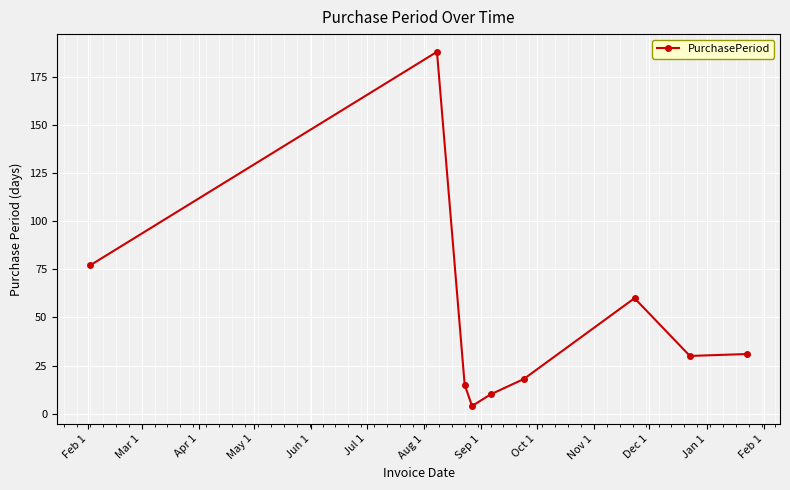

What is the difference between the second highest and second lowest values?

67